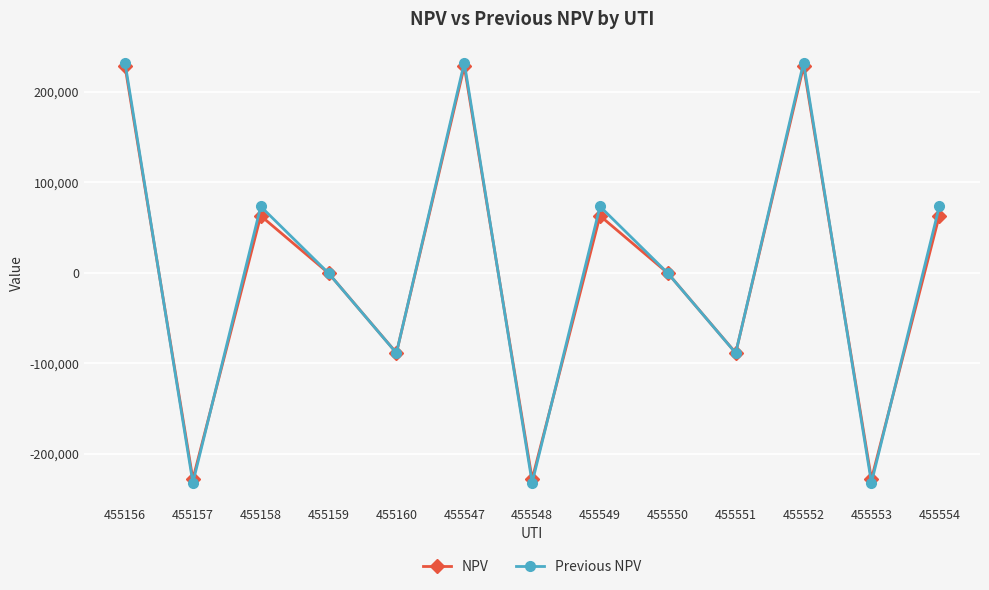

At how many categories does at least one series exceed 185746?

3